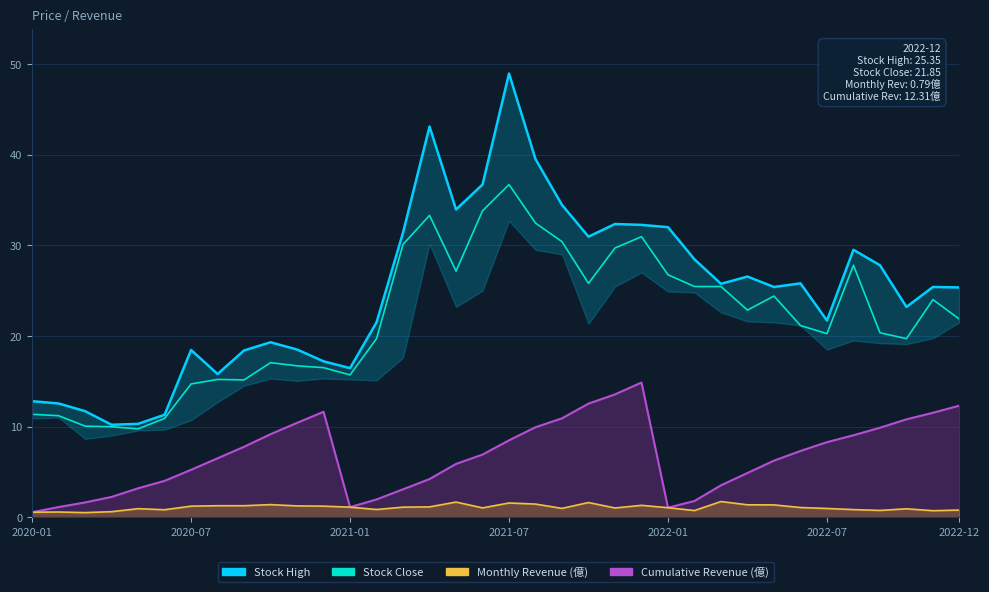

True or false: Stock Low and Stock Close cross at least once.

False